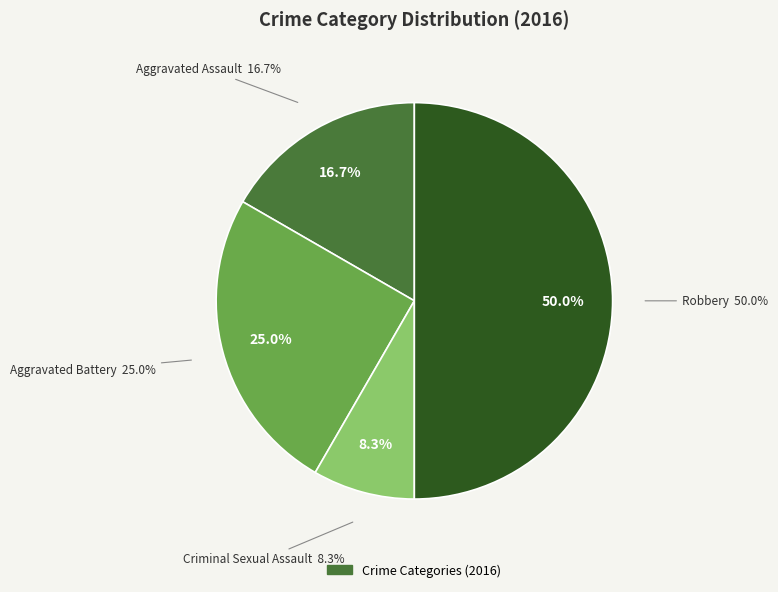

What percentage is the Aggravated Assault slice, to the nearest percent?

17%